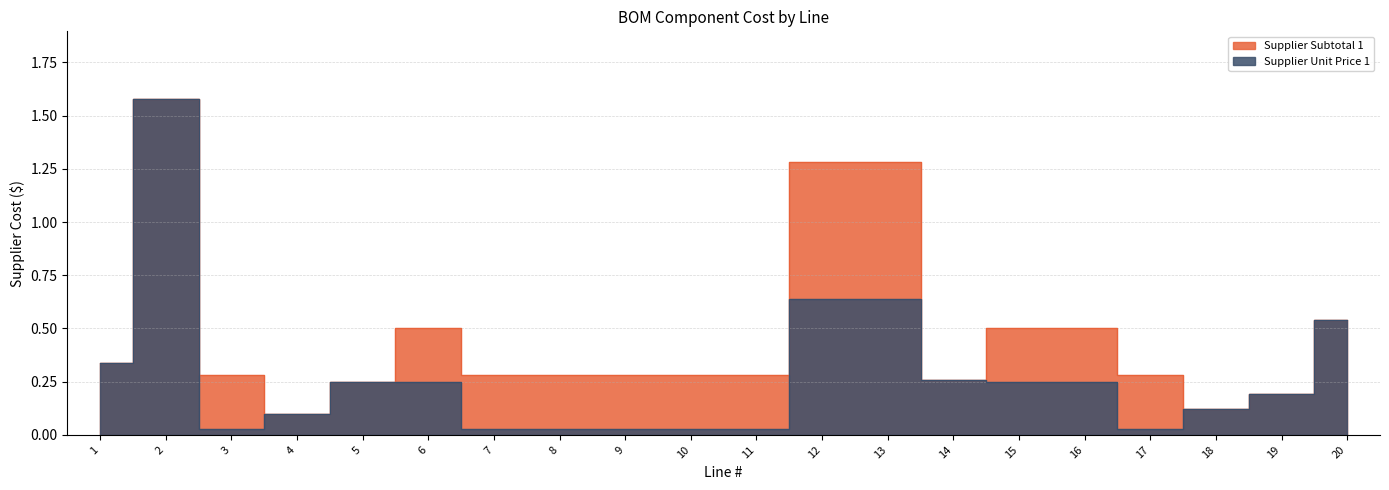

What is the value of the Supplier Subtotal 1 point at the 12th from the left?

1.3